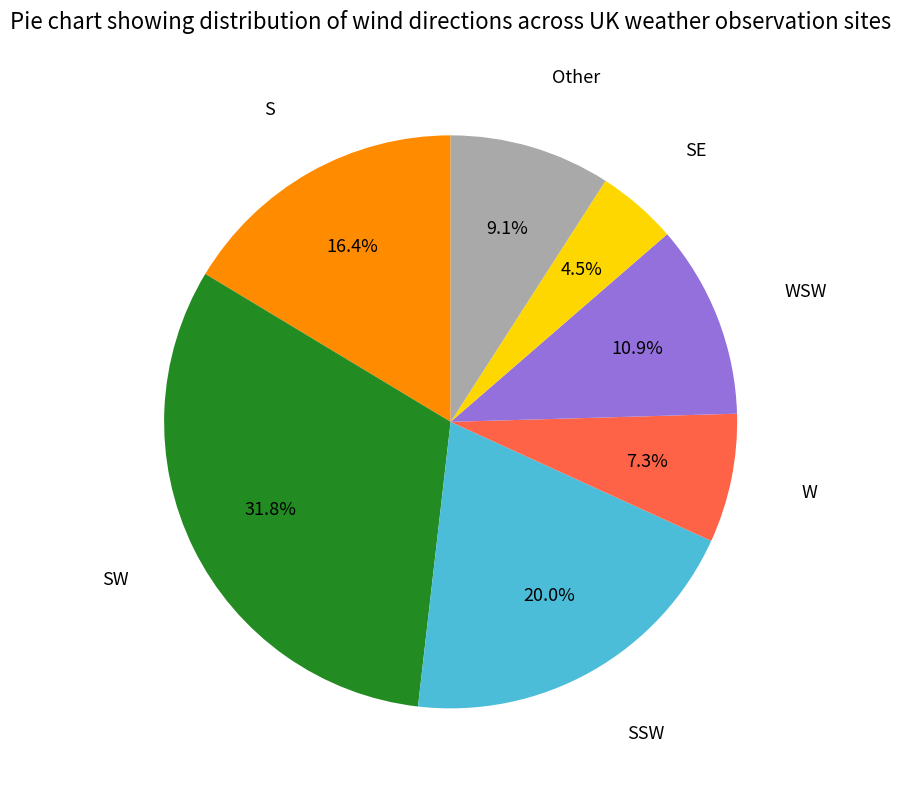

To the nearest percent, what is the difference between the largest and smallest slice percentages?

27%